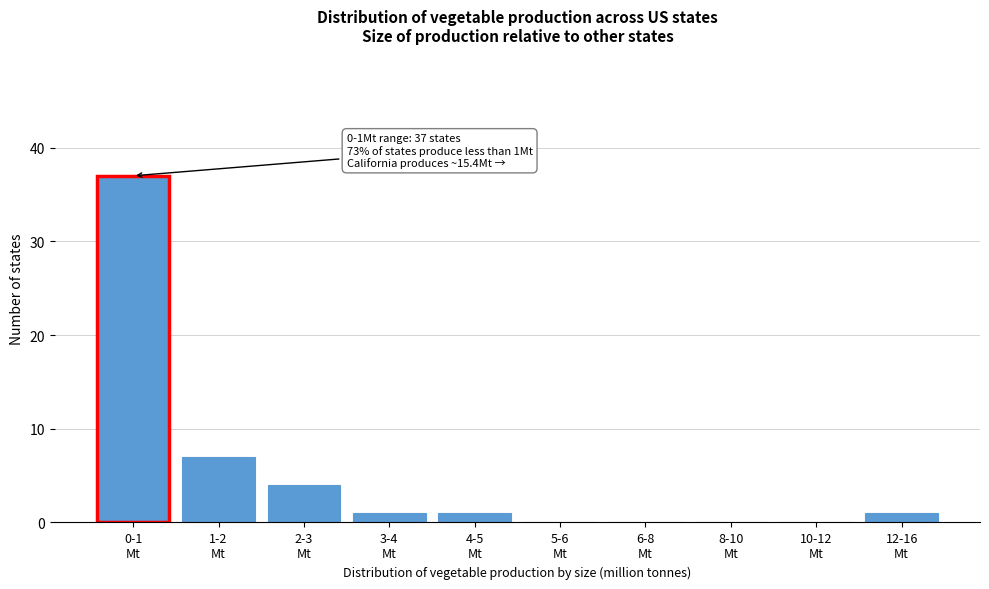

What is the sum of all values?

51